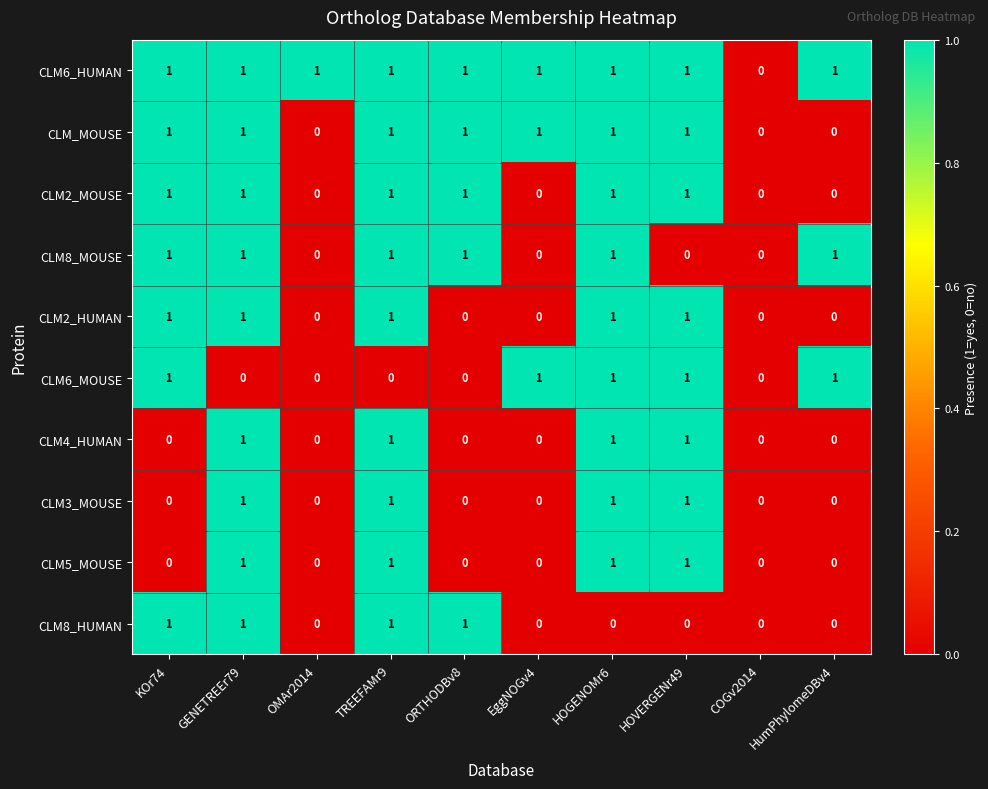

True or false: CLM8_HUMAN has a value of 1 at GENETREEr79.

True